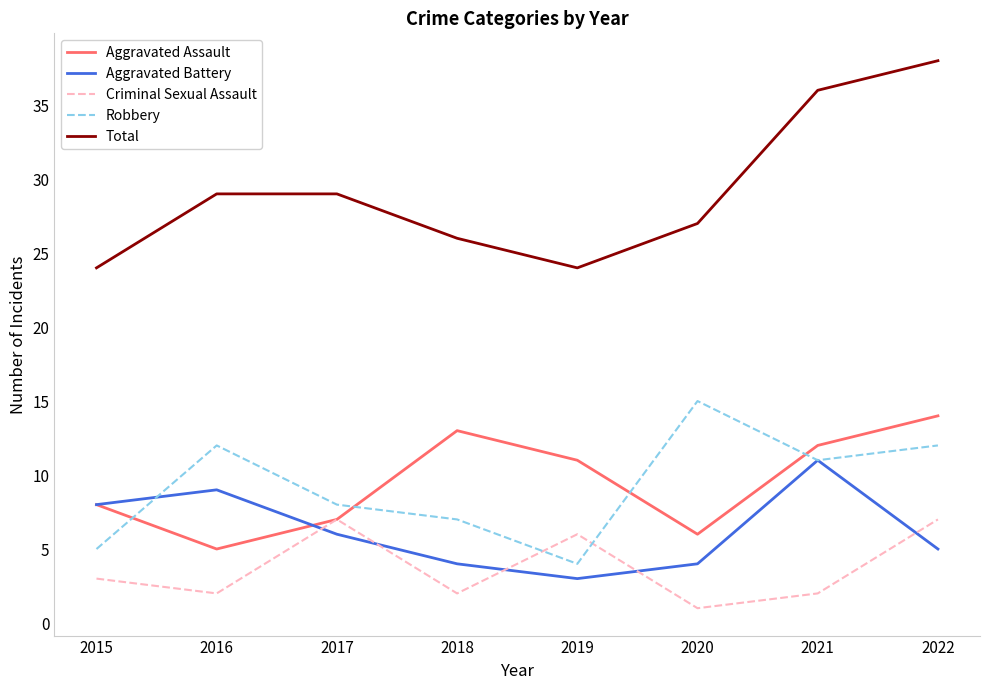

Rank the series at 2016 from lowest to highest value.

Criminal Sexual Assault, Aggravated Assault, Aggravated Battery, Robbery, Total